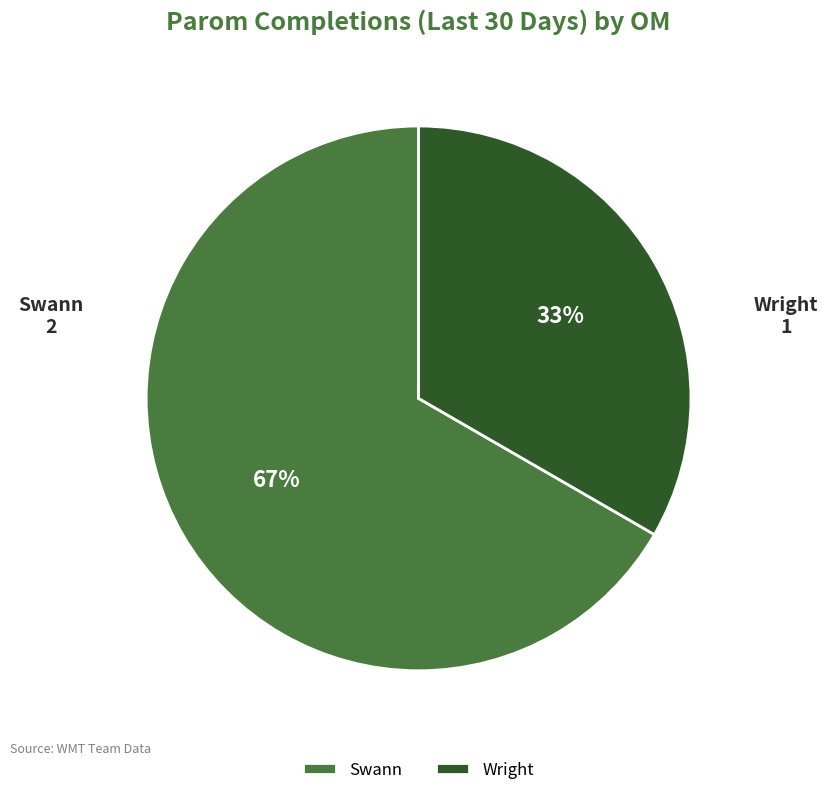

Approximately how many times larger is the value at Swann compared to Wright?

2.0